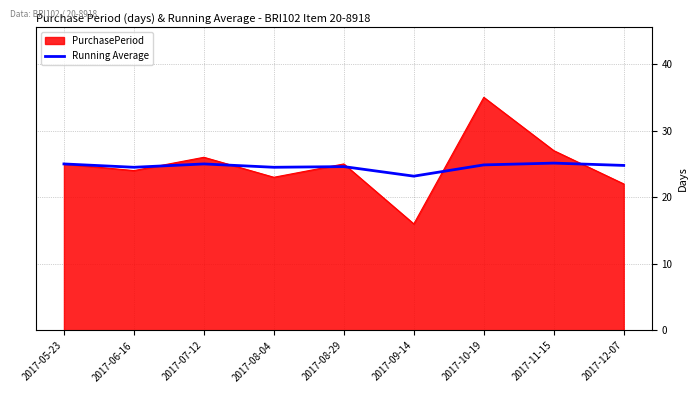

What position from the left is 2017-08-04?

4